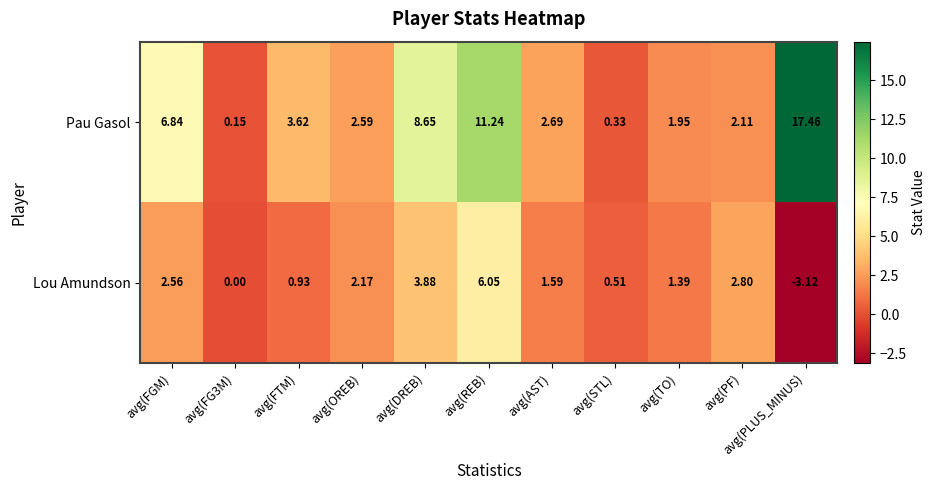

What is the difference between the highest and lowest values at avg(FTM)?

2.7